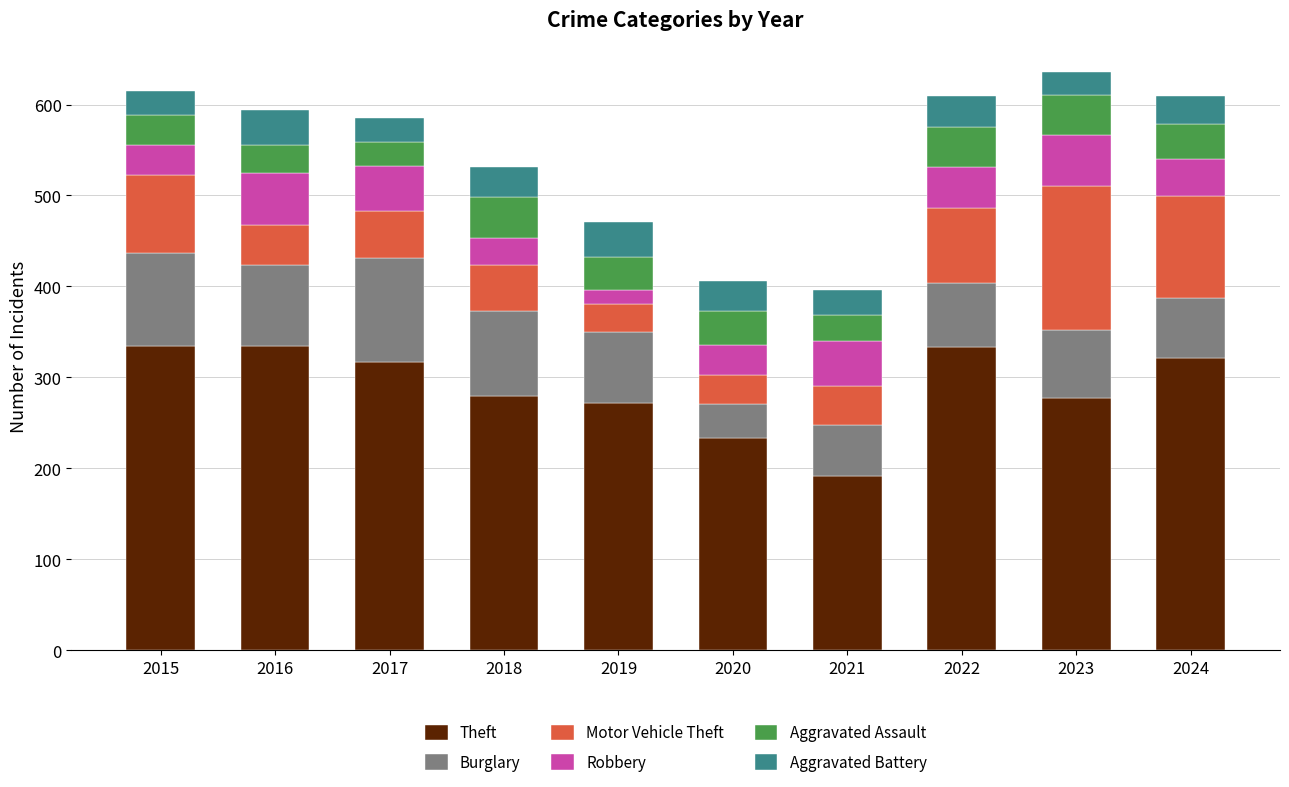

What is the sum of all Theft values?

2893